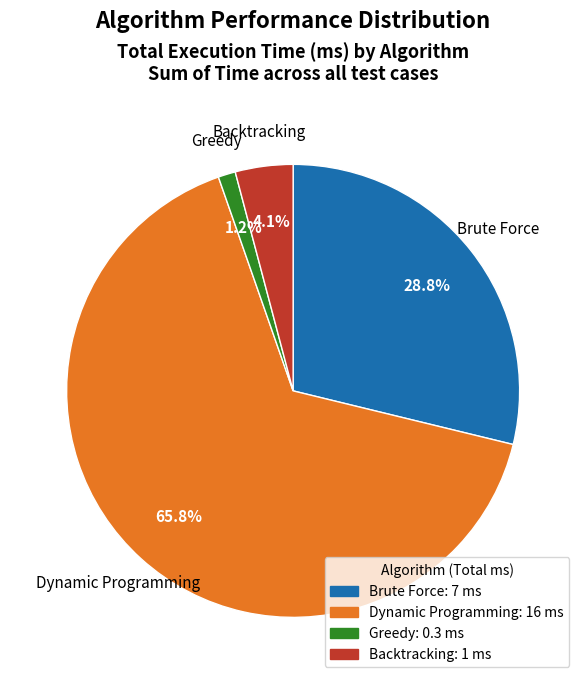

What is the ratio of the value at Dynamic Programming to the value at Backtracking?

16.0